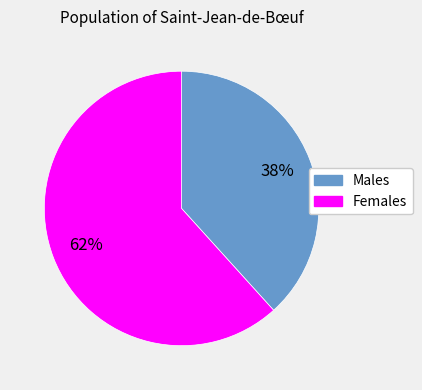

Count the number of slices in the pie.

2